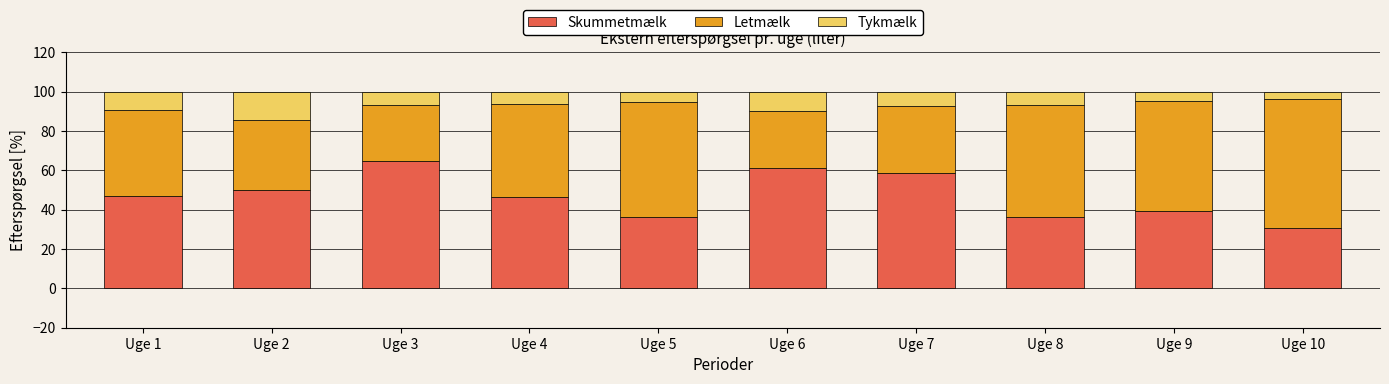

What is the total value across all series at Uge 7?

100.0